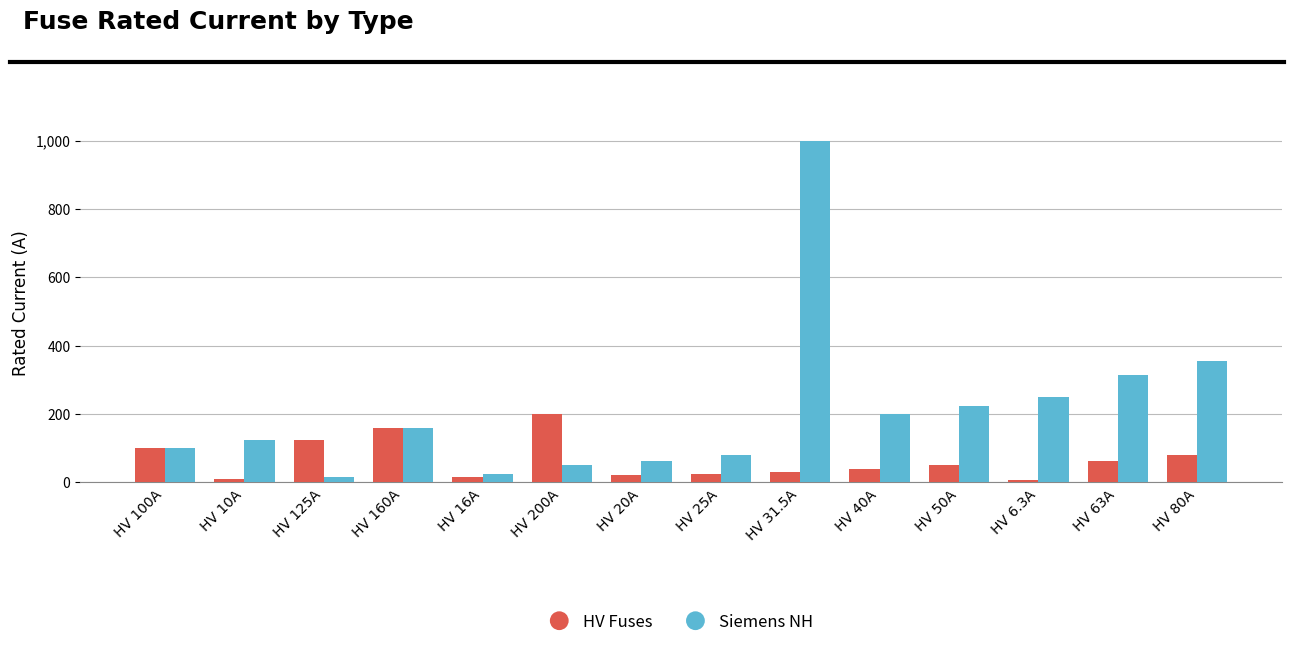

At how many categories does at least one series exceed 589?

1